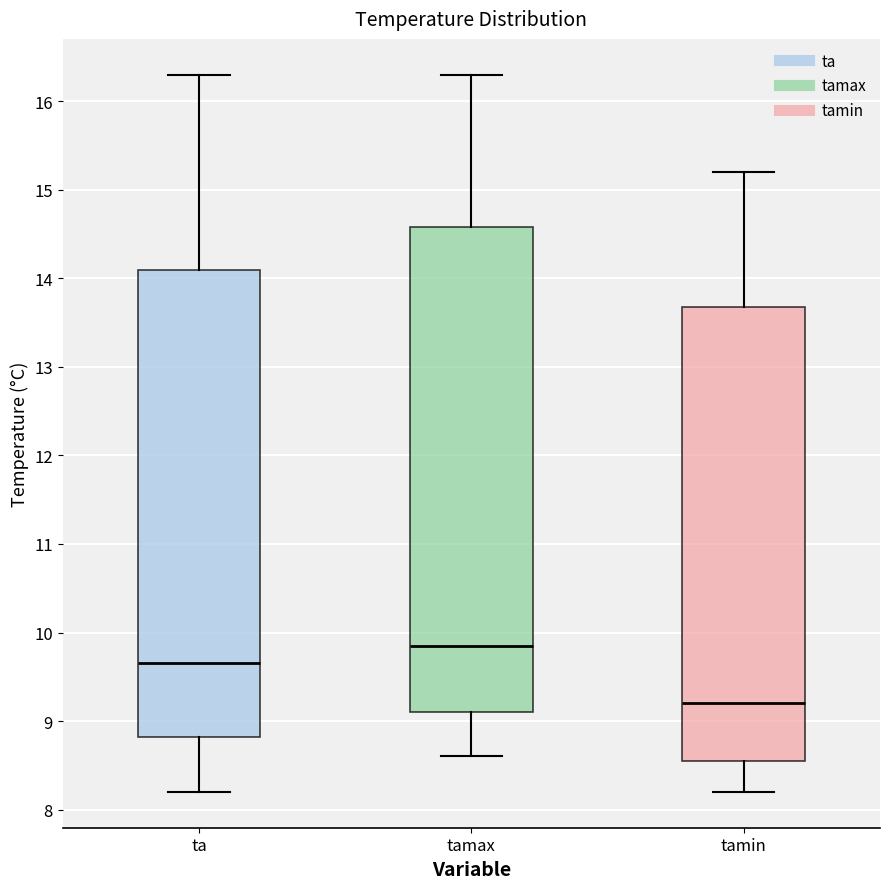

Reading left to right, read every box against the y-axis: the position of its median line, the range the box covers, and the ends of its whiskers. The values are not printed on the chart, so give them approximately, as read against the axis.

ta: median 9.7, box 8.8 to 14.1, whiskers 8.2 to 16.3
tamax: median 9.9, box 9.1 to 14.6, whiskers 8.6 to 16.3
tamin: median 9.2, box 8.6 to 13.7, whiskers 8.2 to 15.2